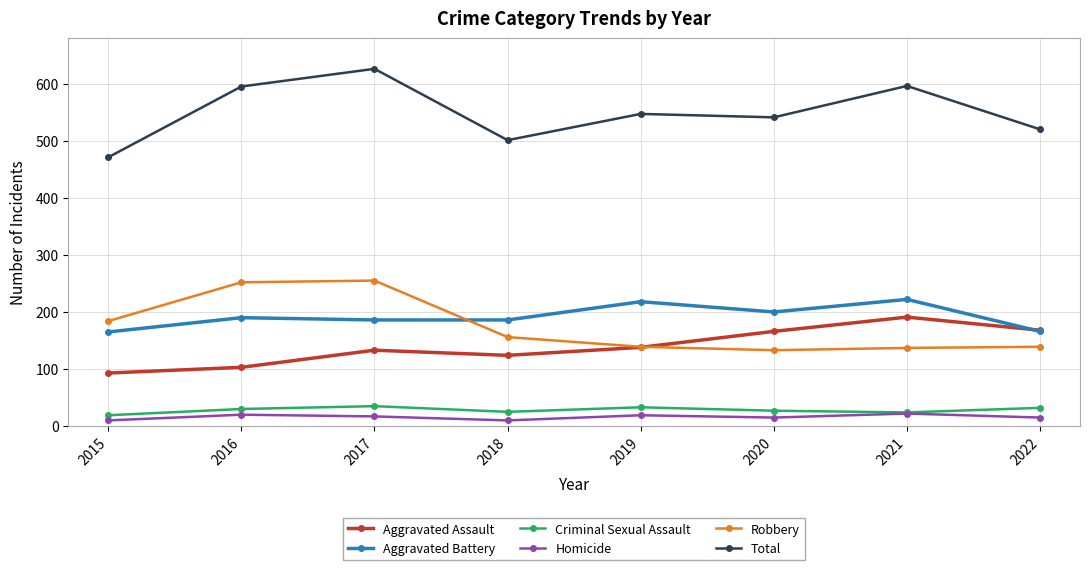

Is this an area chart (filled region under the line)?

No